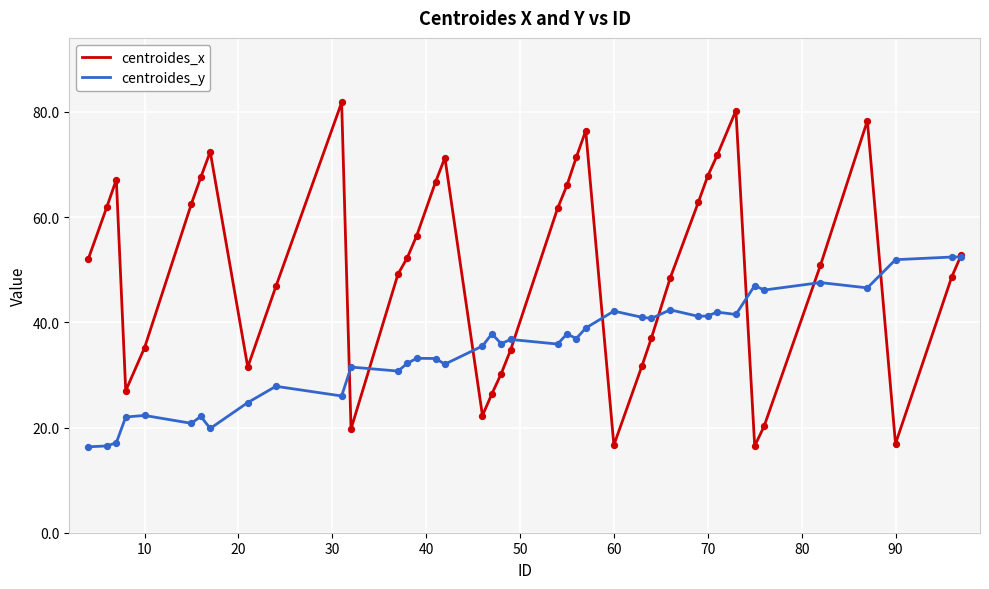

Which series has the widest spread of values?

centroides_x